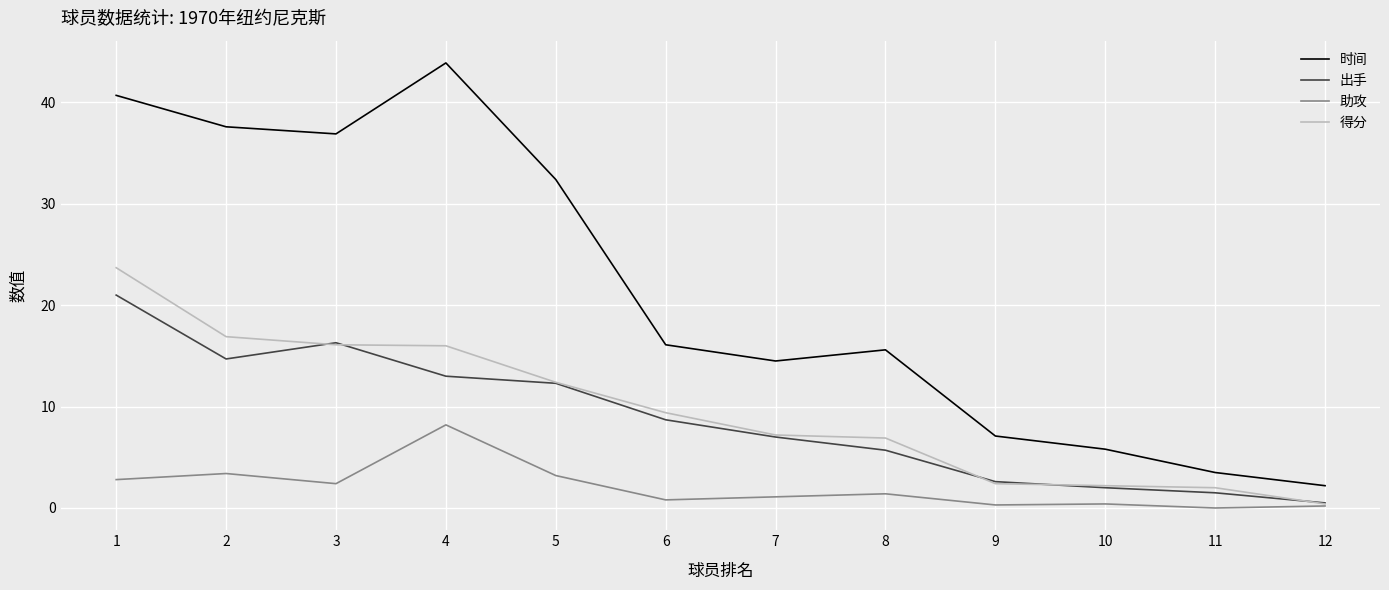

Rank the series by their maximum value, from lowest to highest.

助攻, 出手, 得分, 时间